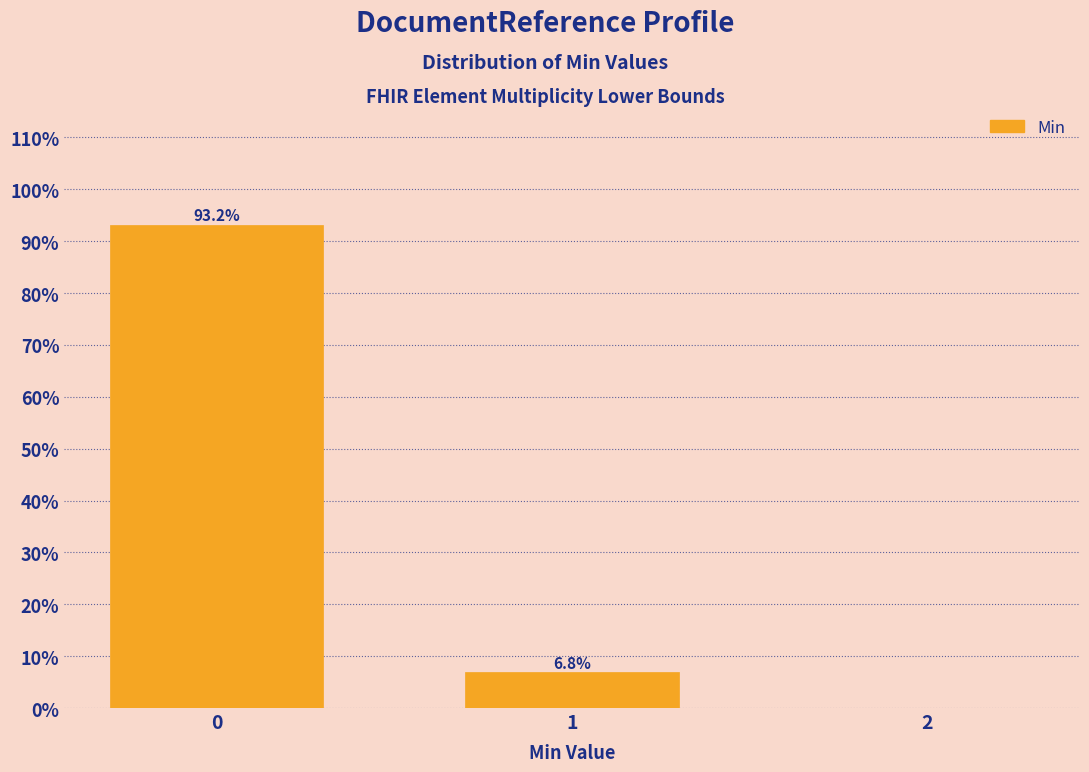

Reading left to right, what are all the values shown in this chart?

0=93.2	1=6.8	2=0.0